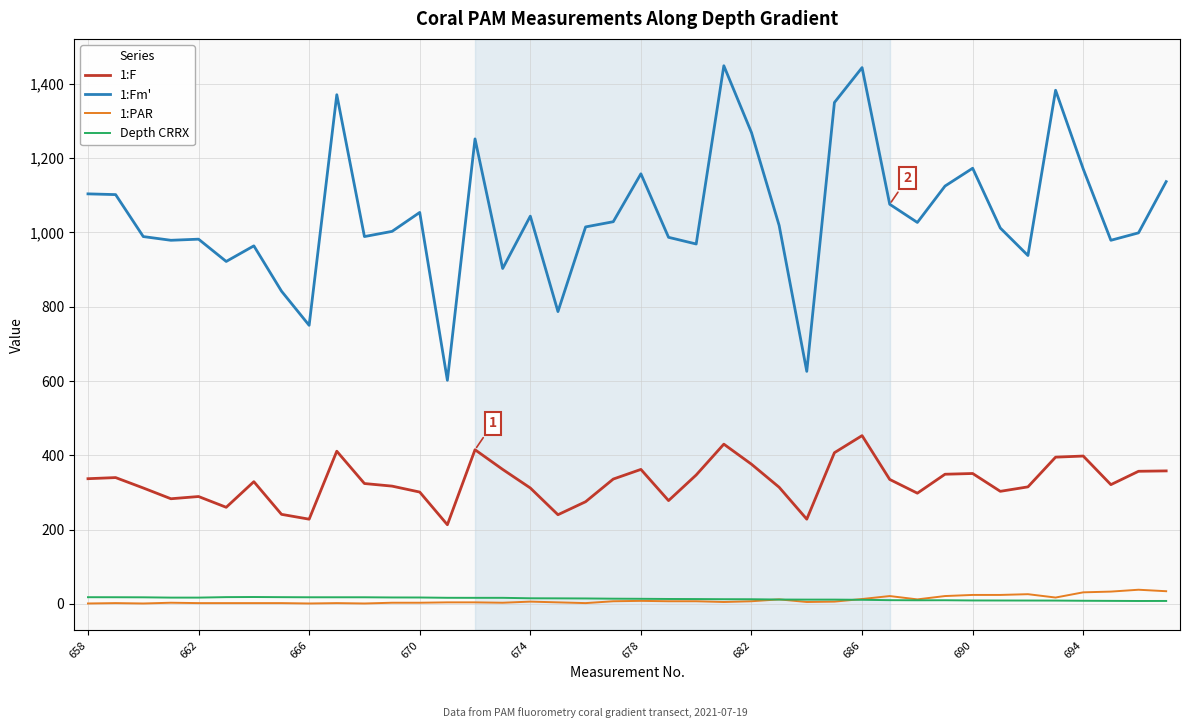

True or false: 1:F and Depth CRRX cross at least once.

False